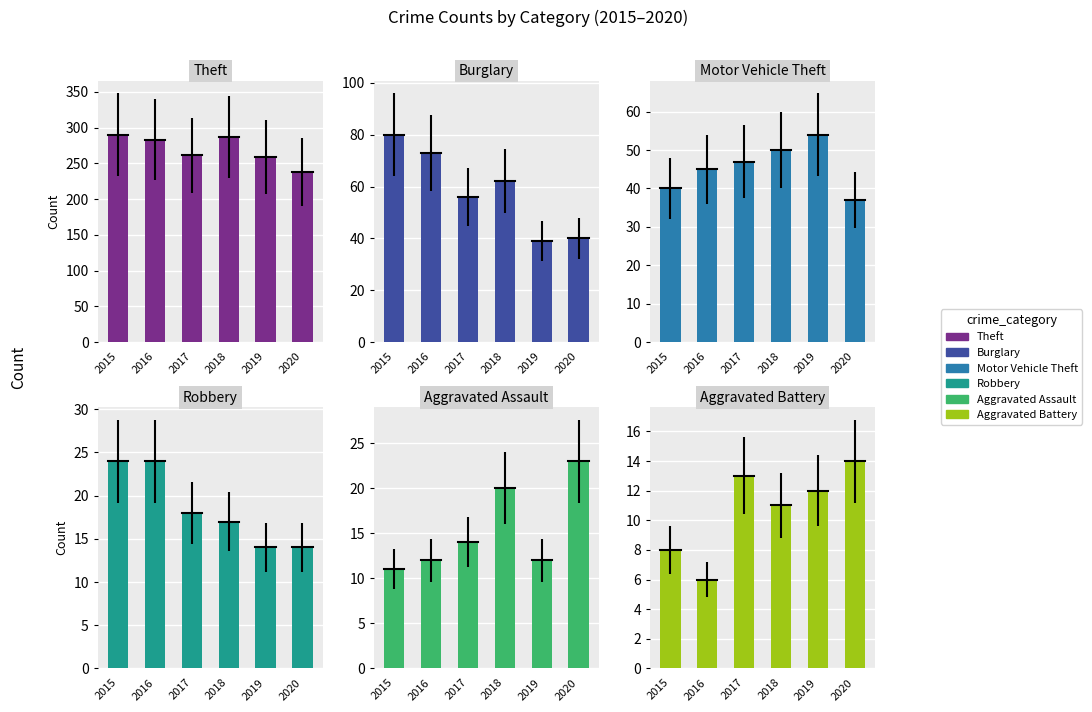

What is the sum of all Burglary values?

350